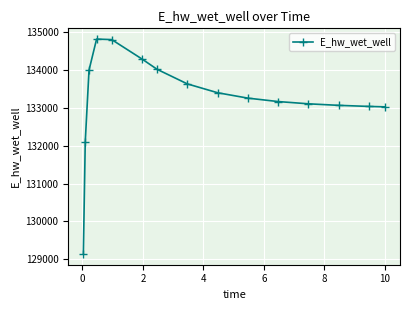

What is the greatest value displayed?

134813.5